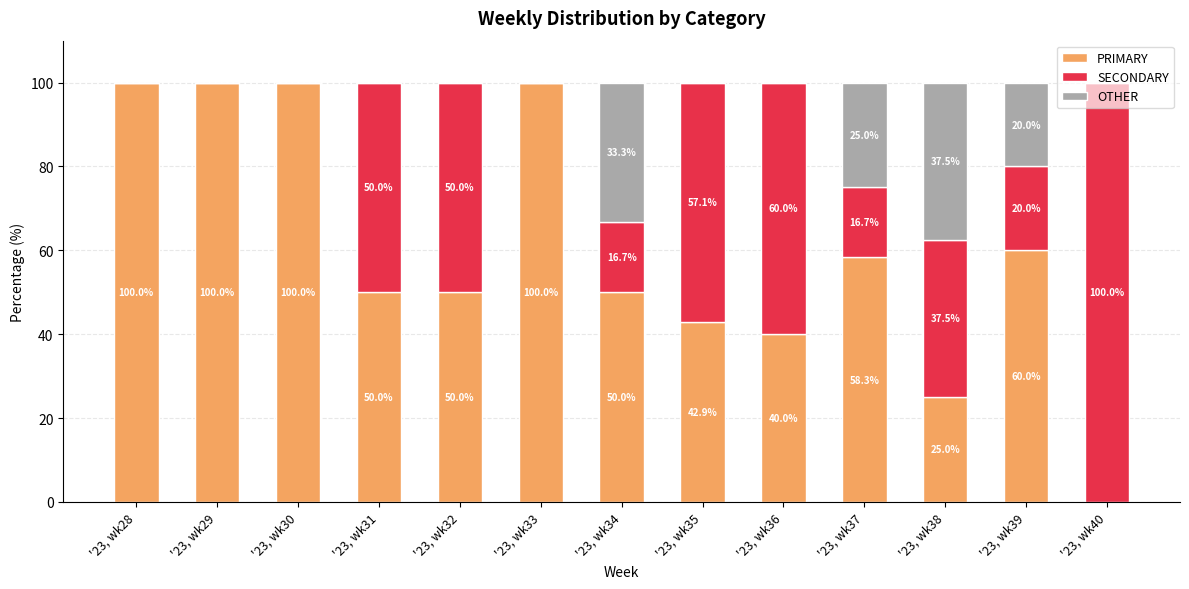

What is the total value across all series at '23, wk37?

100.0